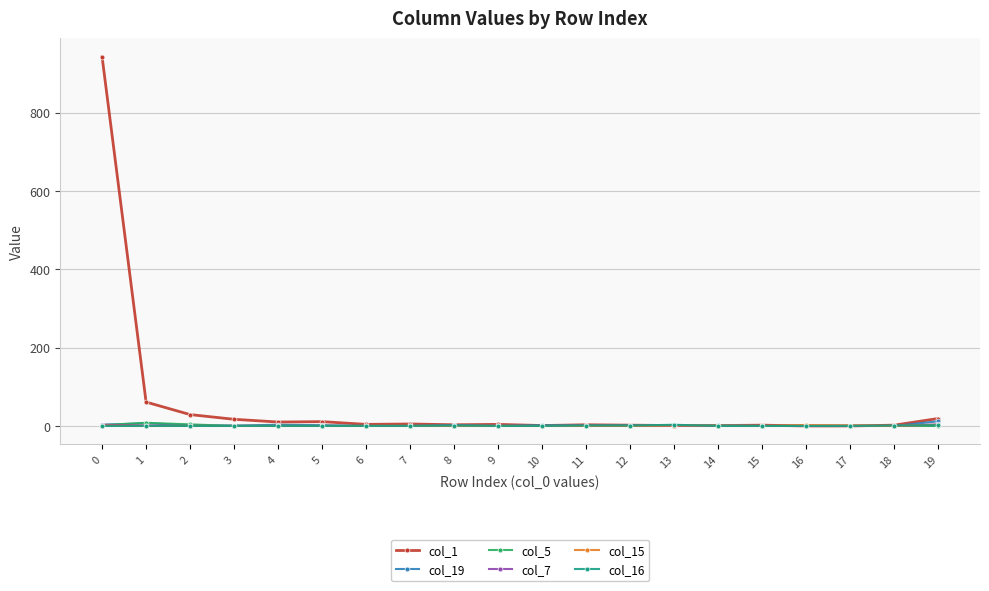

True or false: col_19 has more than 1 interior local peaks.

True